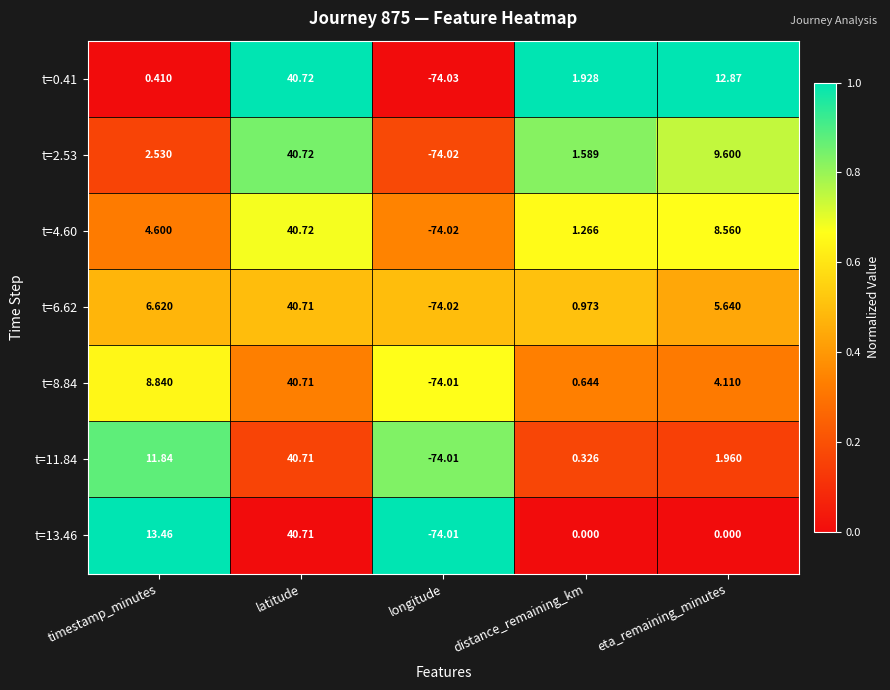

Which series changed the most between timestamp_minutes and eta_remaining_minutes?

t=13.46